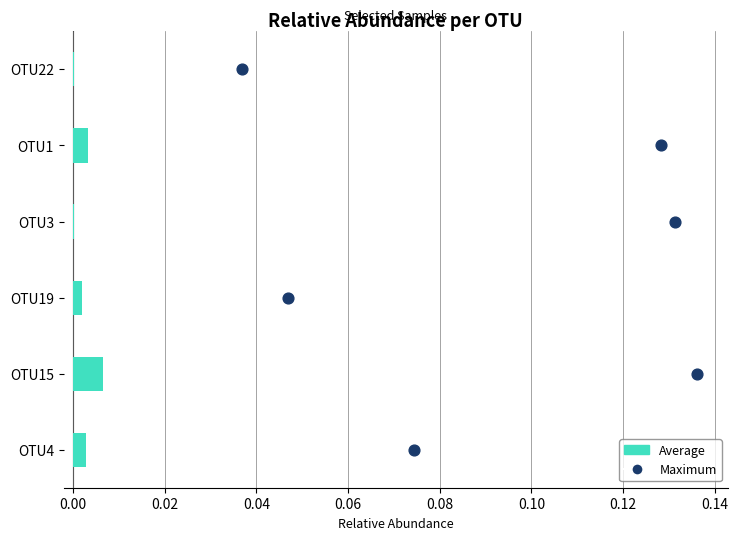

Is the value of Average at 0.08 greater than the value of Maximum at 0.06?

No